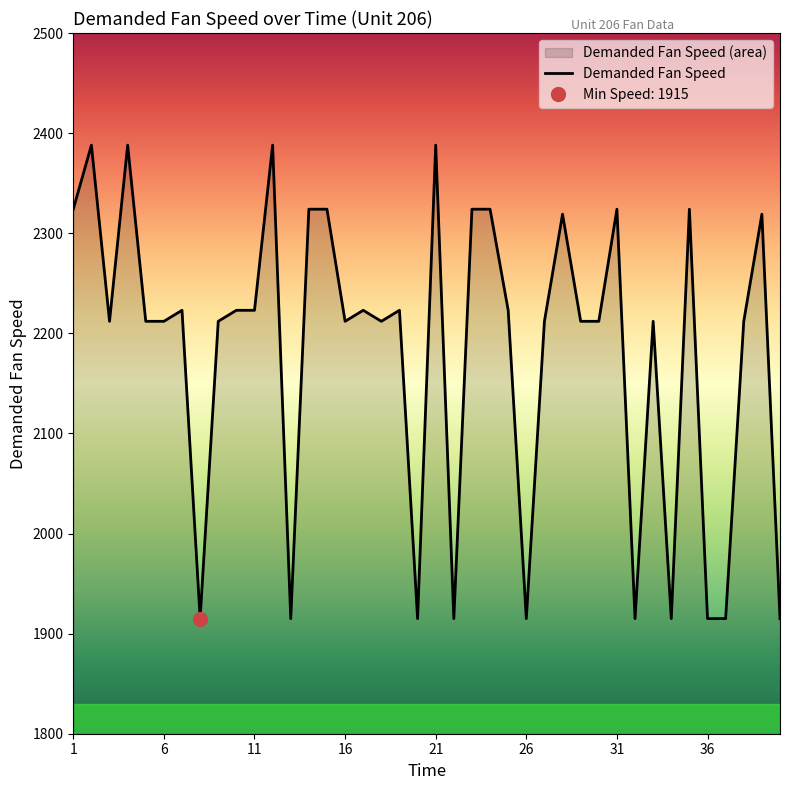

The value of Demanded Fan Speed at 21 is 1496. True or false?

False